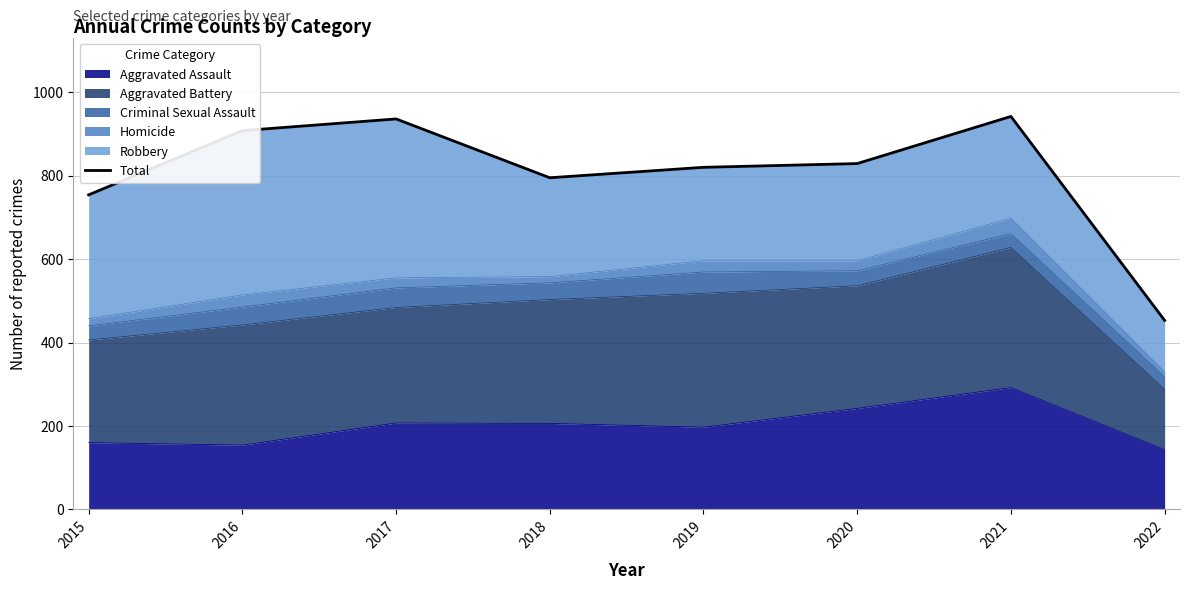

What value does the data have at 2022?

453